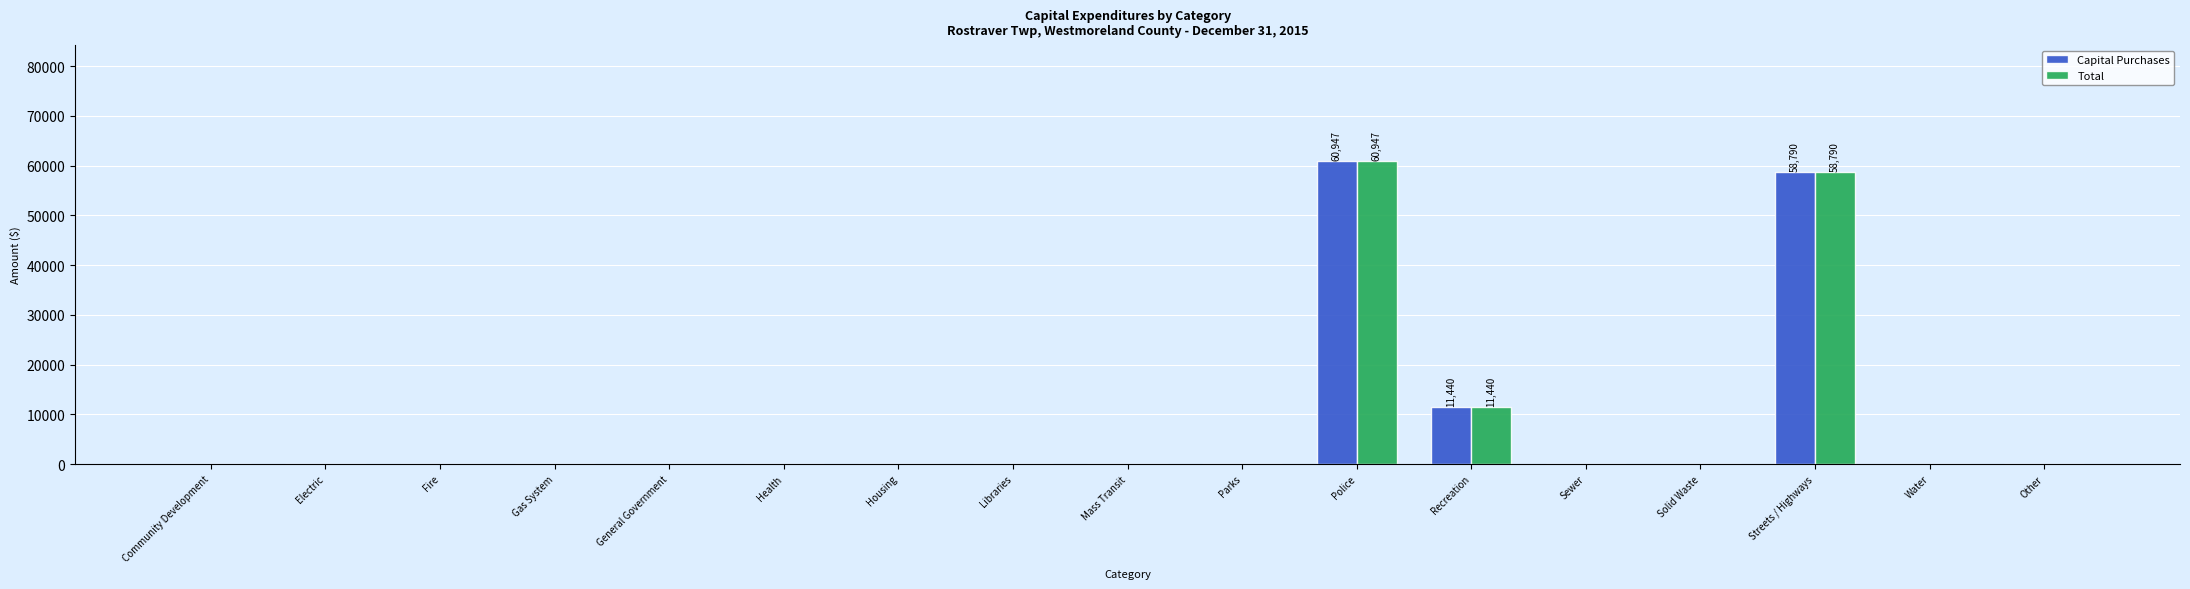

Is it true that Capital Purchases equals 40804 at Gas System?

False